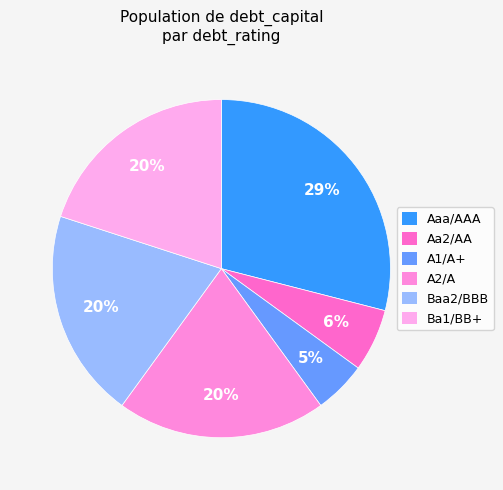

Is it true that Aa2/AA is 24% of the pie?

False